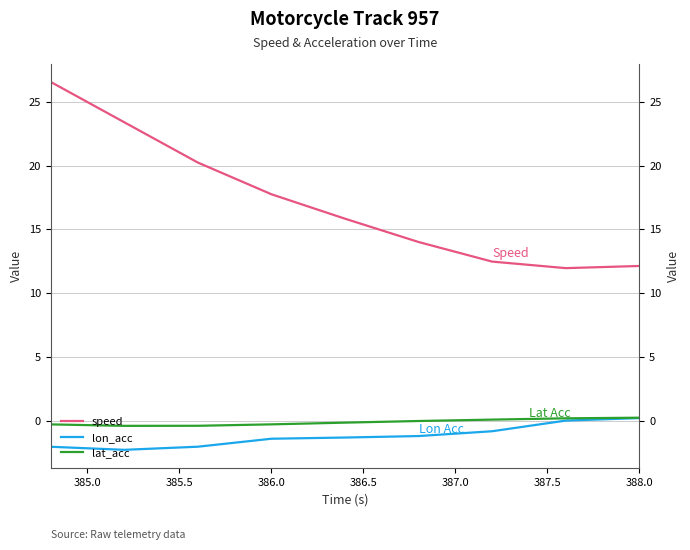

At which category does the chart reach its minimum across all series?

385.0